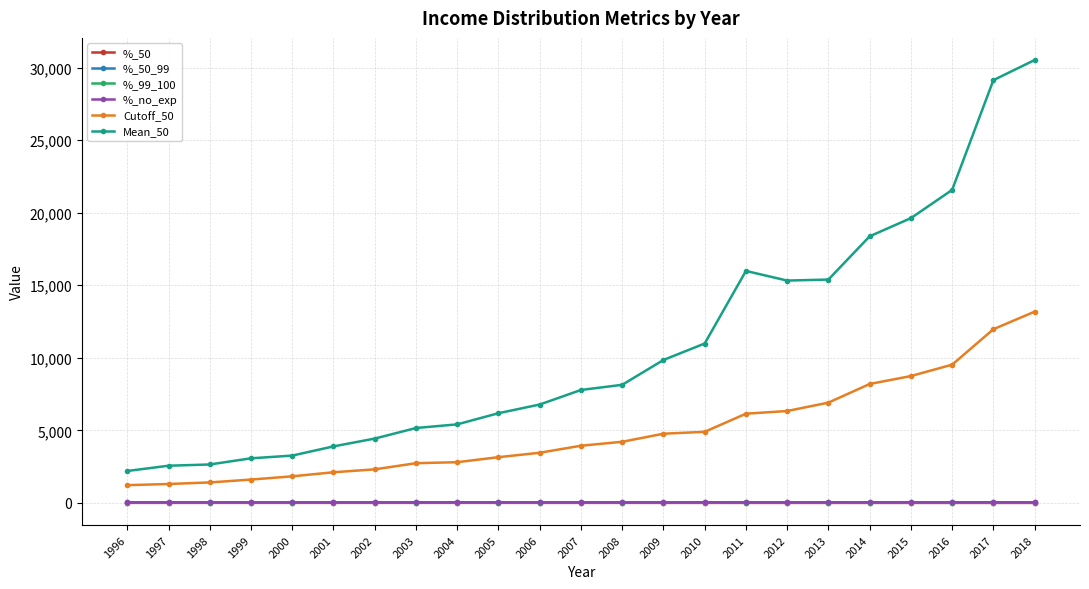

How many lines are shown in the chart?

6